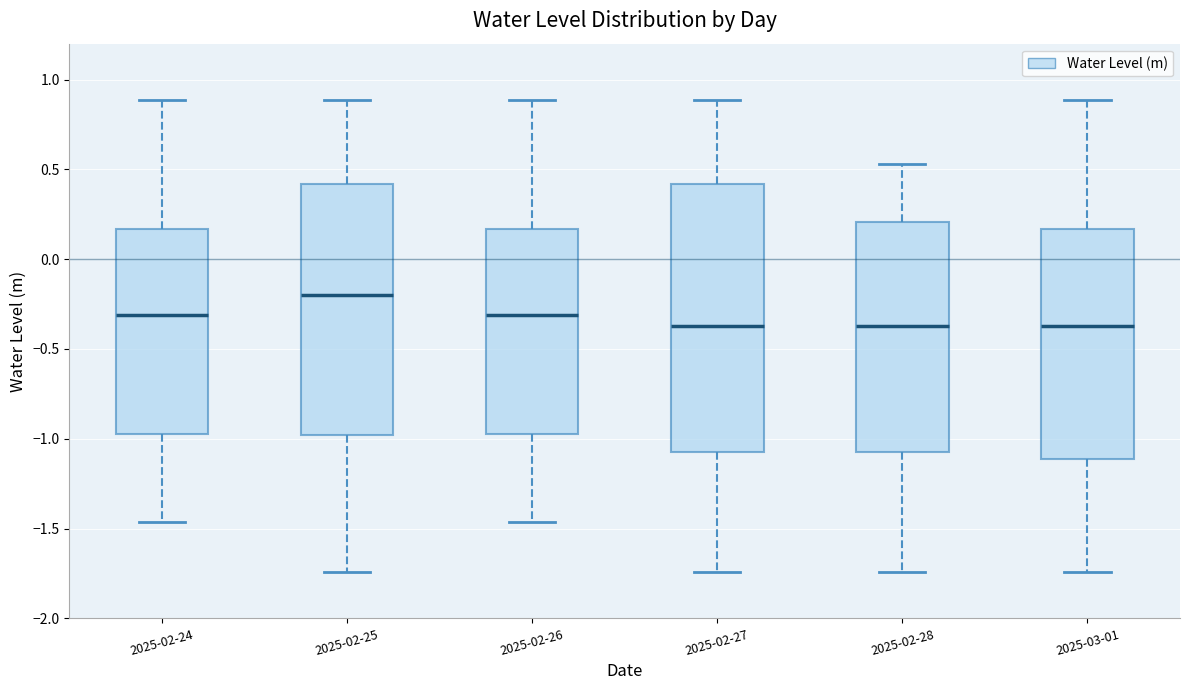

Where is the upper edge of the box for 2025-02-28 on the y-axis? The values are not printed on the chart, so give them approximately, as read against the axis.

0.20